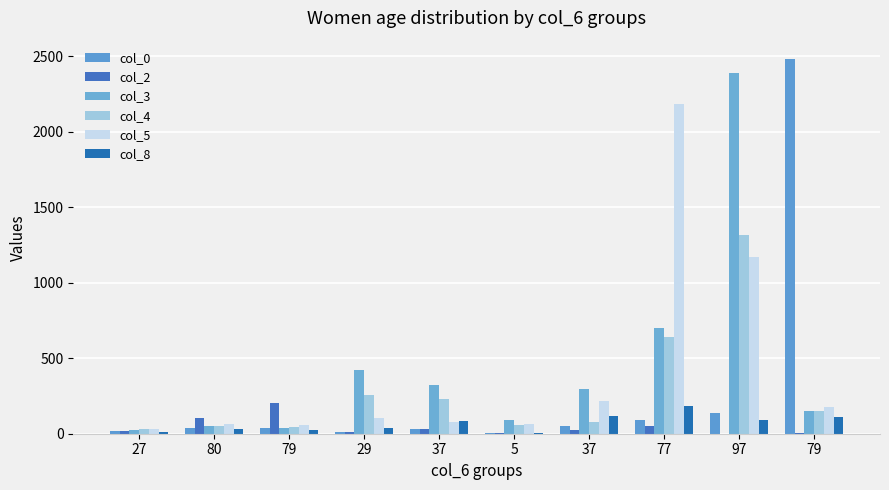

What is the difference between the second highest and minimum values in the col_5 series?

1139